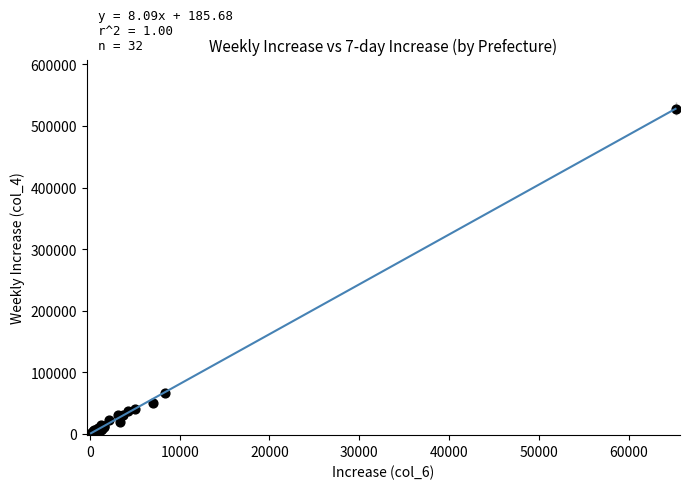

What Y value in the scatter plot is closest to 265196?

67132